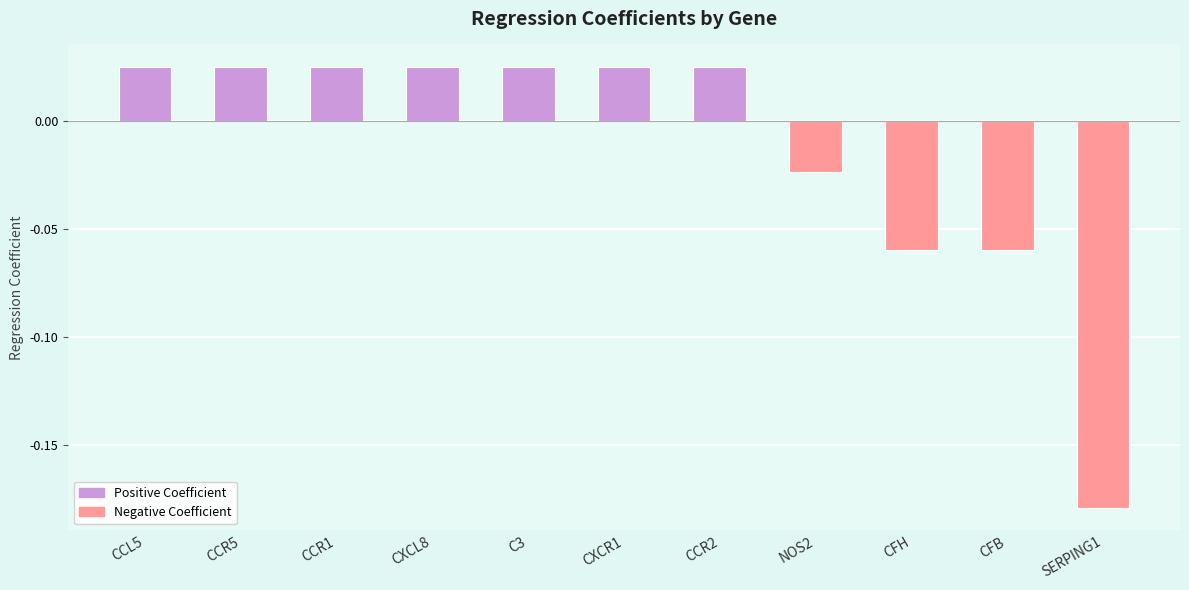

What position from the left is SERPING1?

11